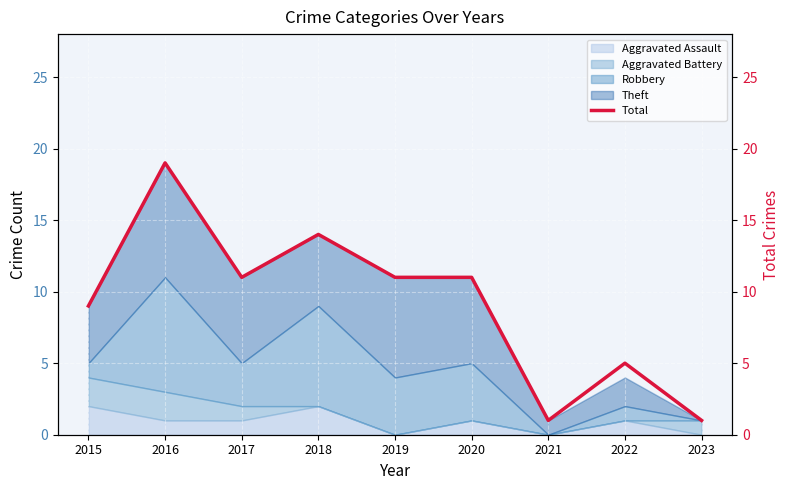

Approximately how many times larger is the value at 2021 compared to 2022?

0.2